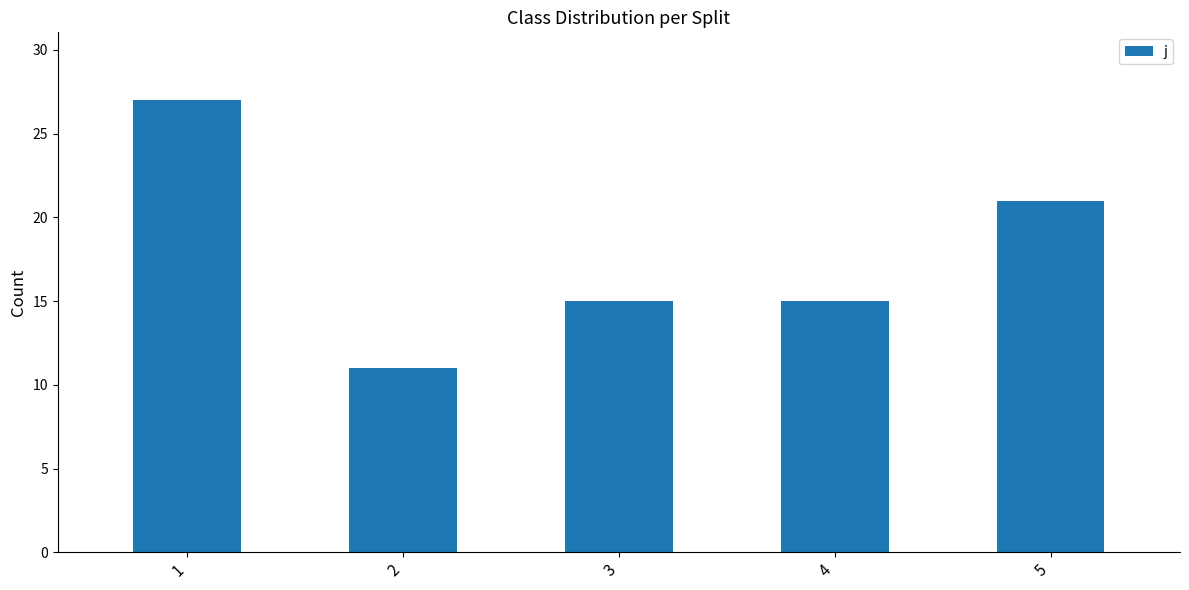

What is the maximum value shown in the chart?

27